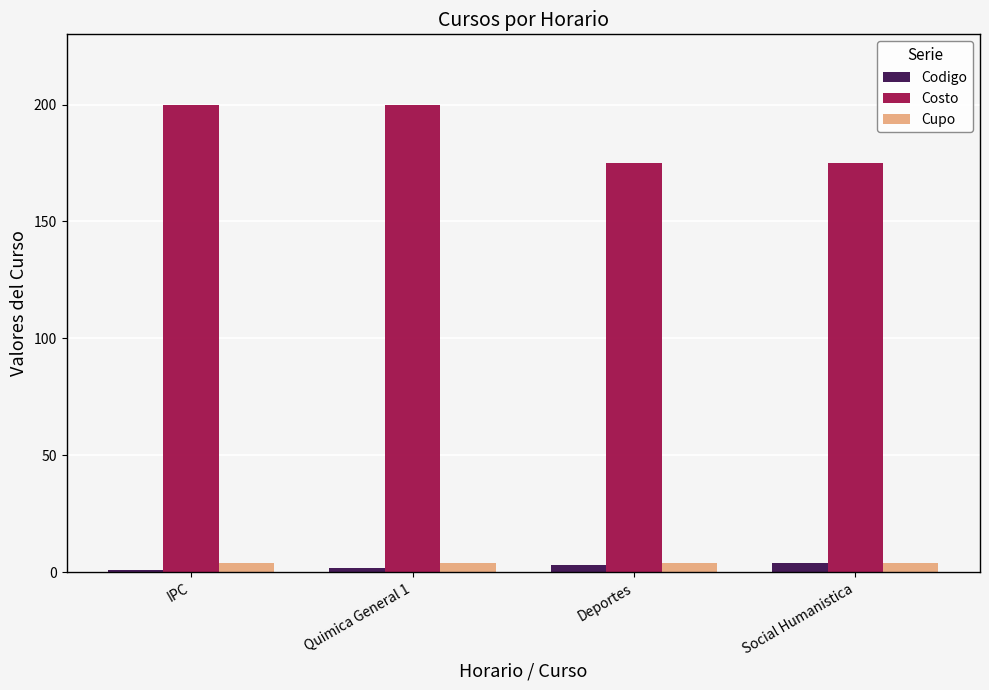

What is the value of the Cupo bar at the 4th from the left?

4